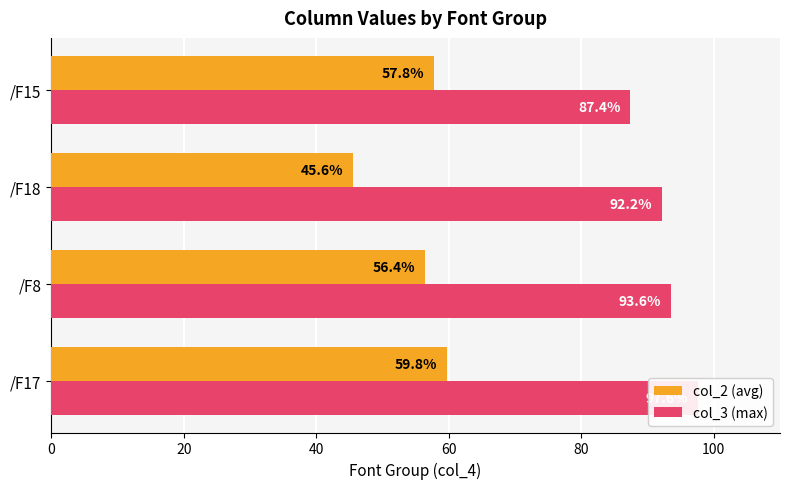

What is the value of the col_3 (max) bar at the 3rd from the left?

92.2